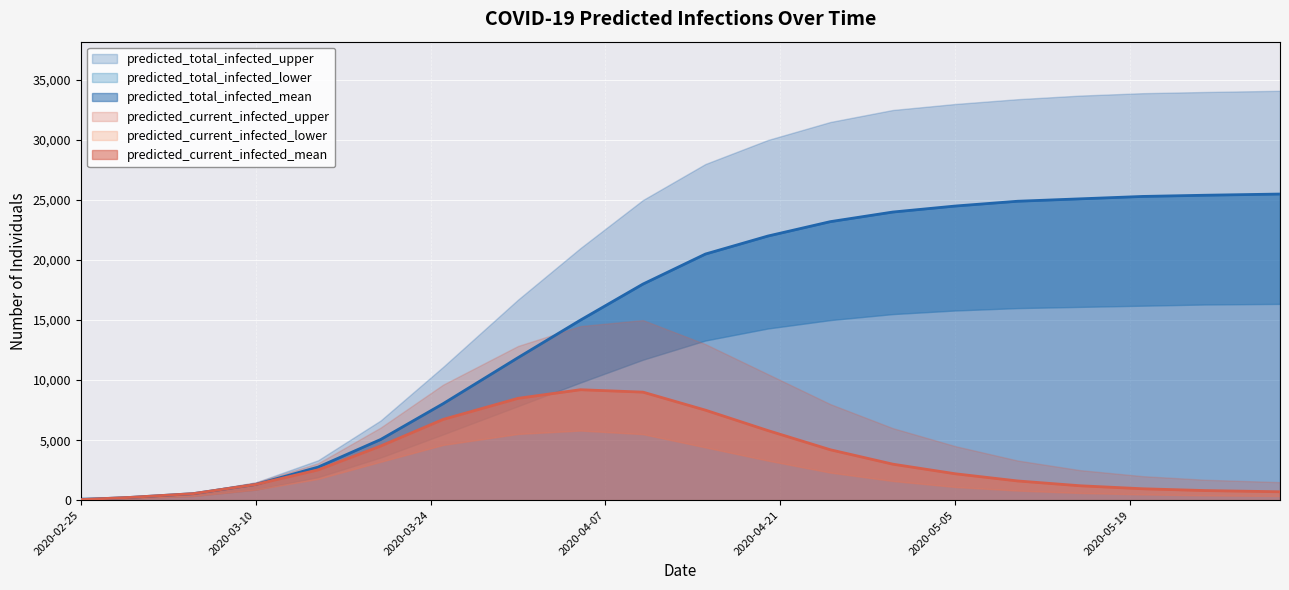

Which series changed the most between 6 and 13?

predicted_total_infected_upper